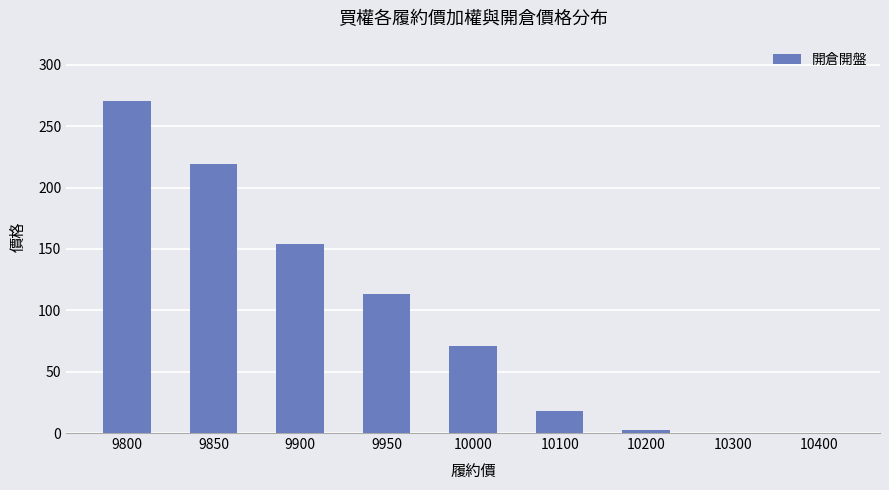

The value at 10100 is 6.7. True or false?

False